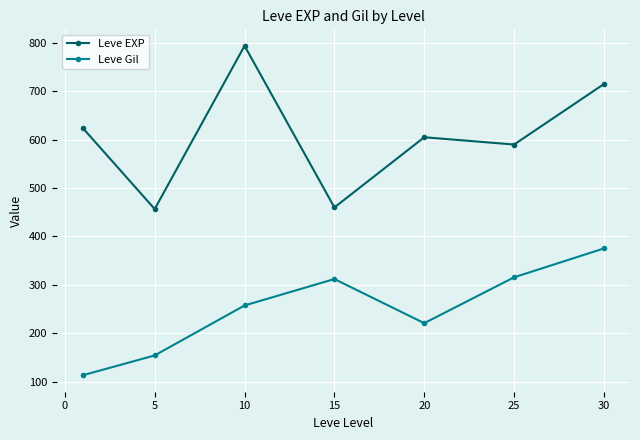

True or false: Leve Gil has more than 0 points higher than both neighbors.

True